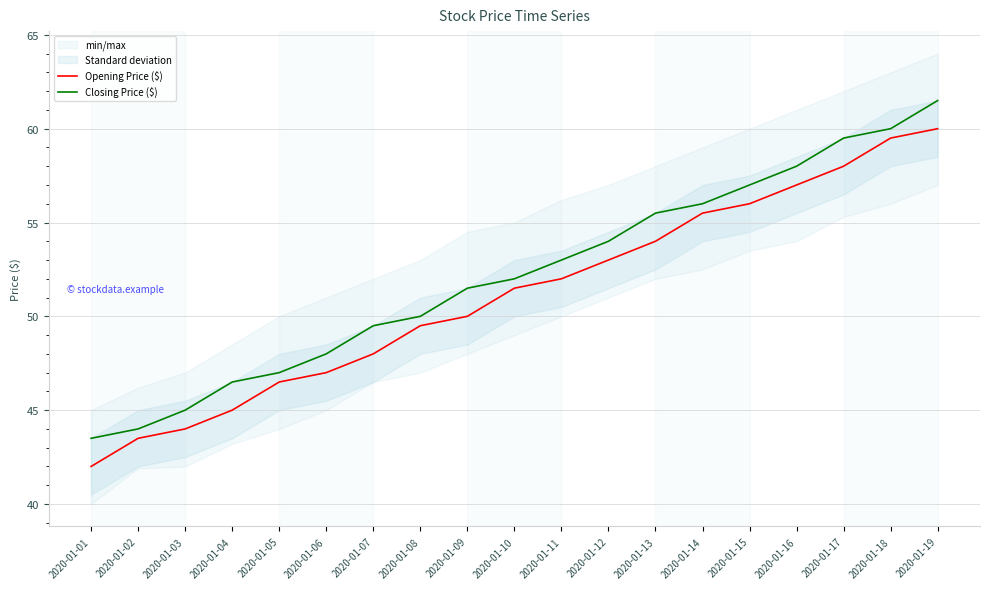

How many categories are shown in the chart?

19